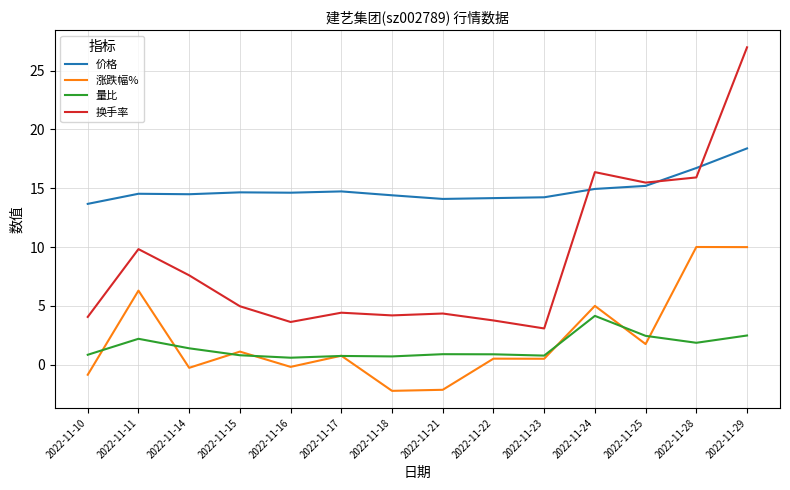

How many distinct data groups are displayed?

4